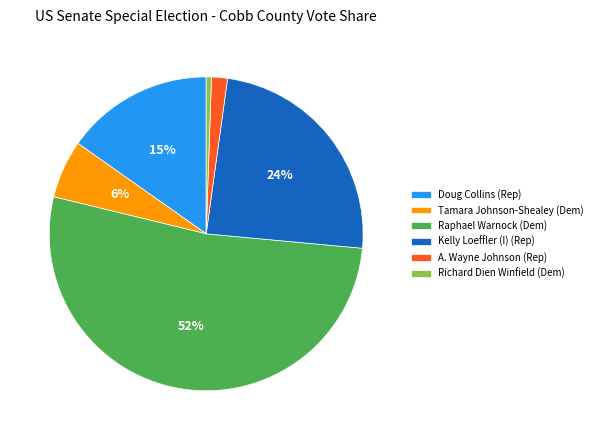

The Doug Collins (Rep) slice represents 24% of the pie. True or false?

False